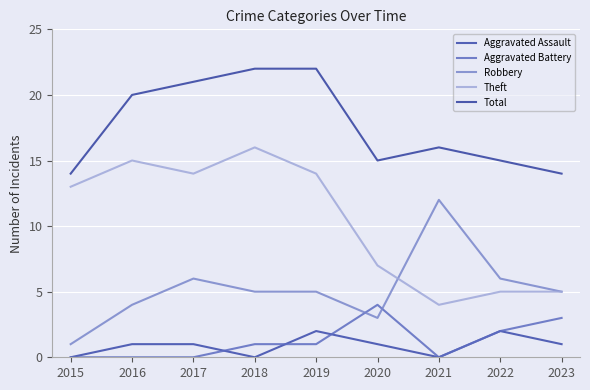

The Theft series shows 15 at 2016. True or false?

True